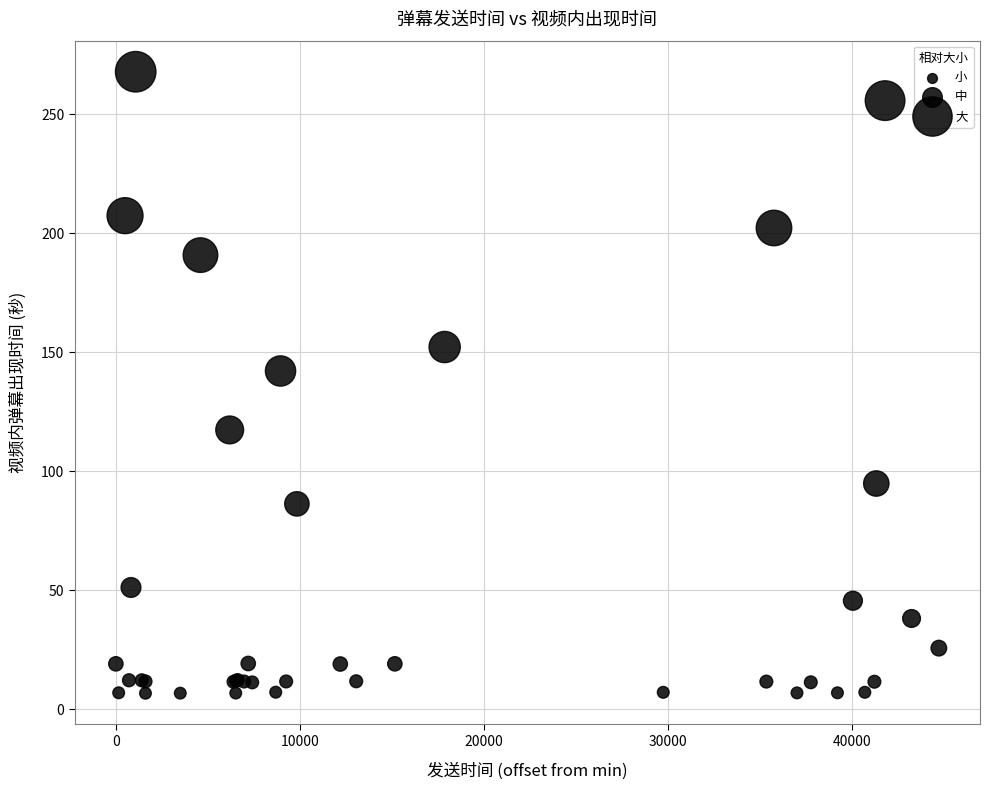

What Y value in the scatter plot is closest to 137?

142.1